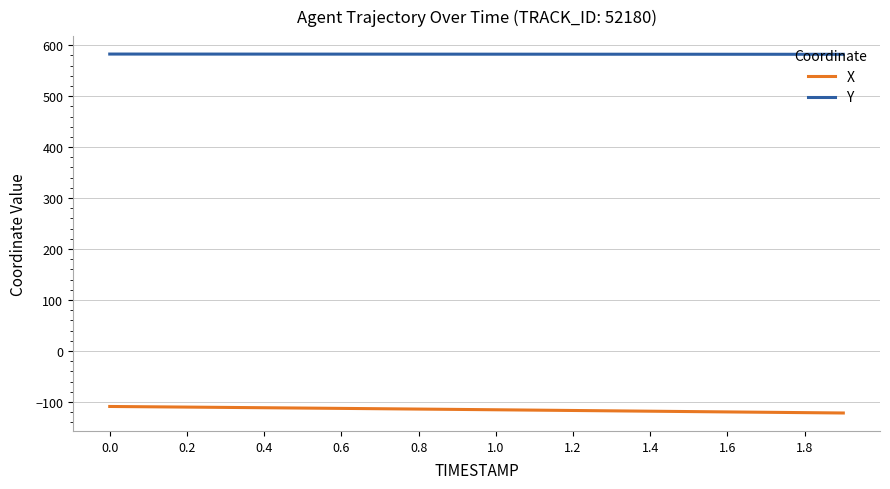

Which series has the widest spread of values?

X